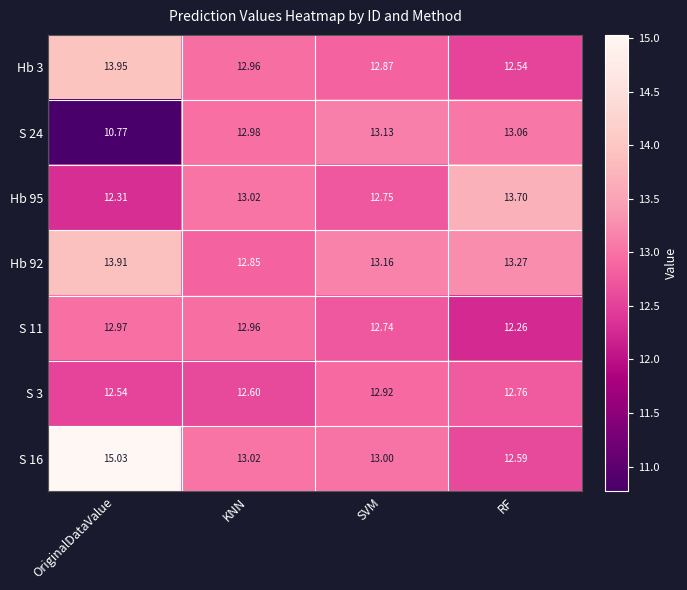

At which category does the chart reach its minimum across all series?

OriginalDataValue